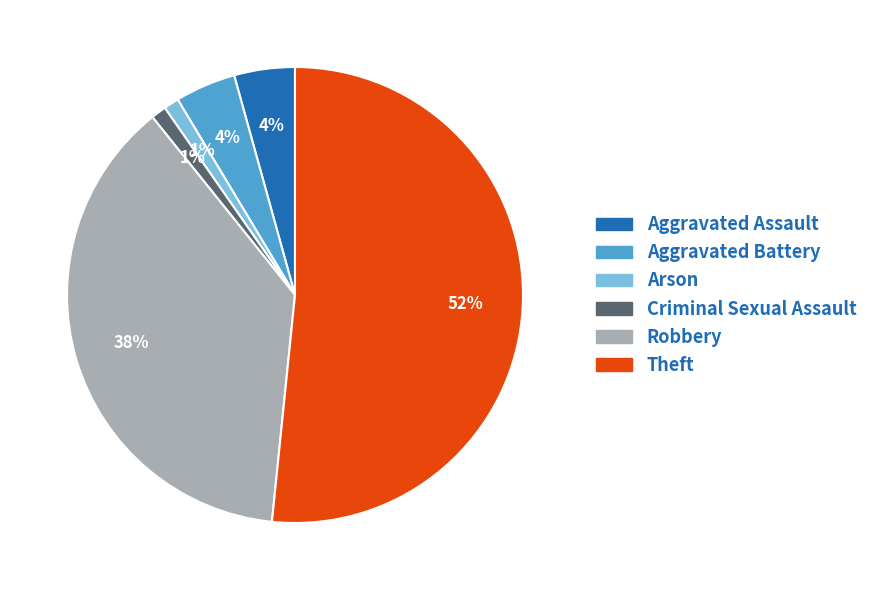

The Arson slice represents 11% of the pie. True or false?

False